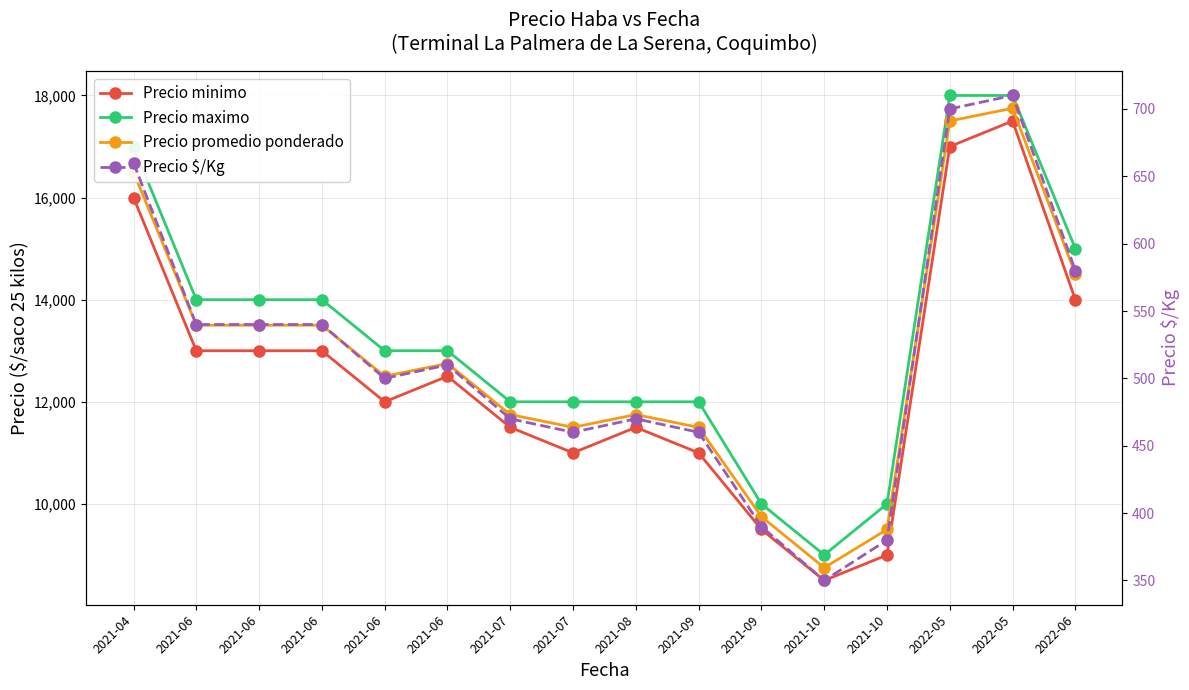

What is the minimum value shown in the chart?

350